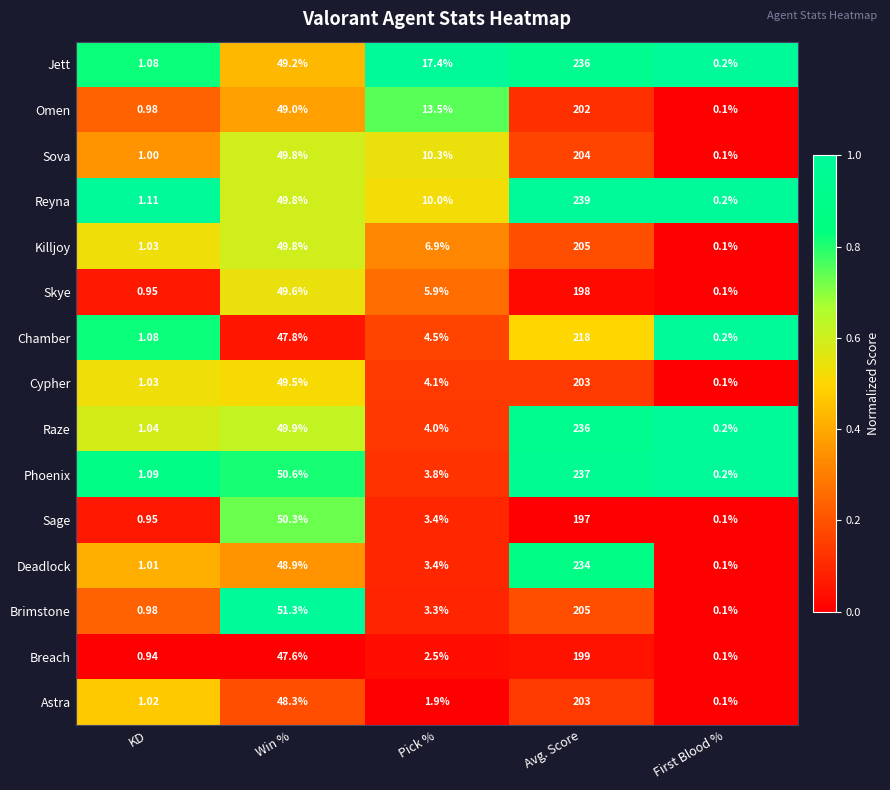

Rank the categories by Omen value from lowest to highest.

First Blood %, KD, Pick %, Win %, Avg. Score